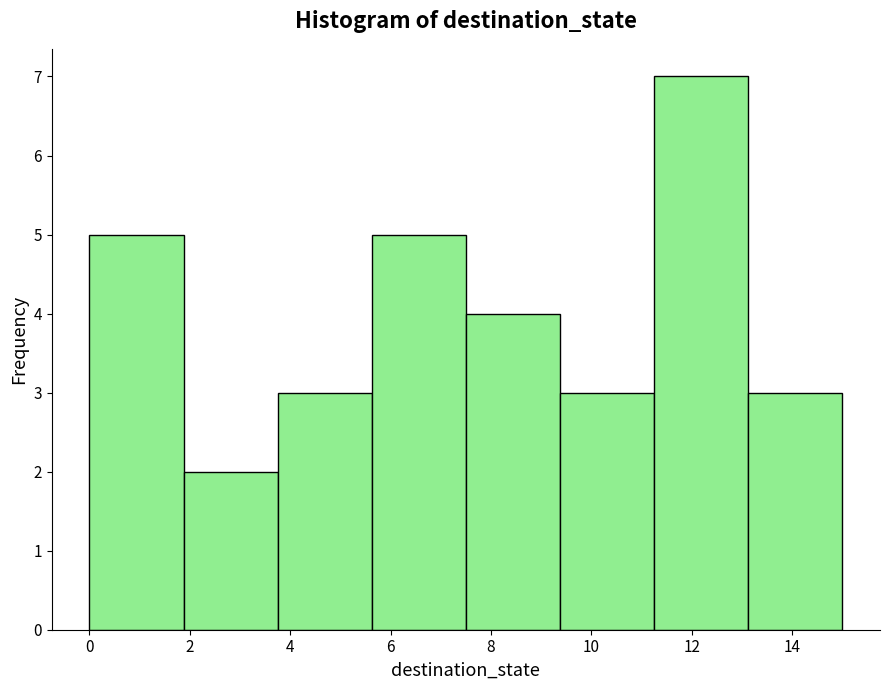

What is the height of the bar covering 0.0 to 1.8 on the x-axis? Neither the bar edges nor the heights are printed on the chart, so give them approximately, as read against the axes.

5